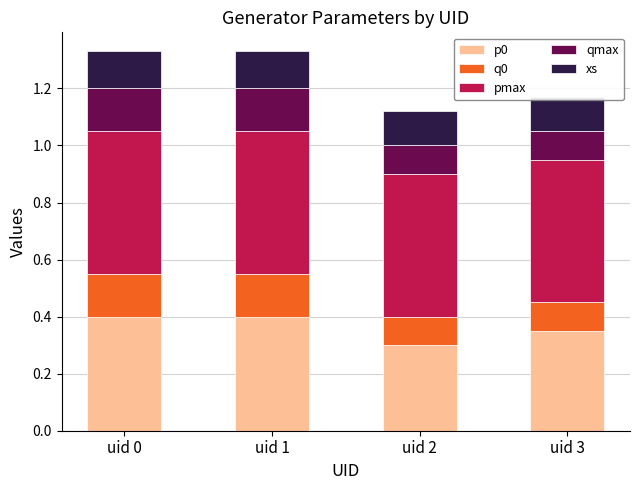

Which has a higher value, uid 0 or uid 1?

uid 0